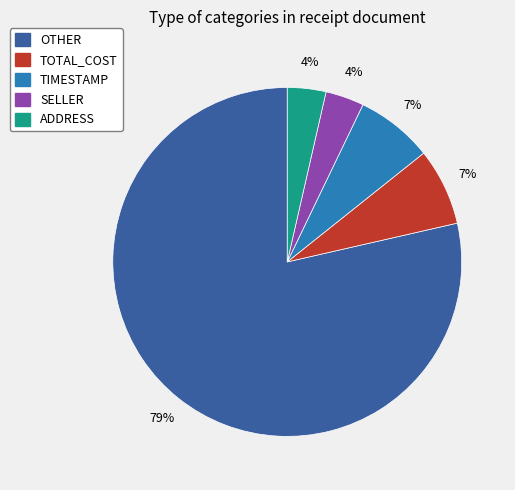

To the nearest percent, what is the average slice percentage?

20%